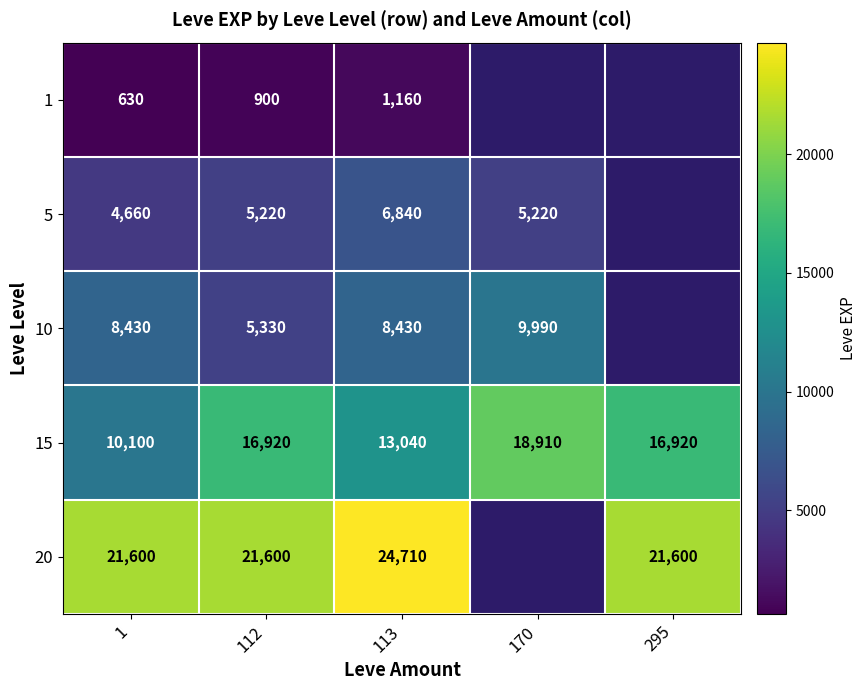

How many 15 values are between 13040 and 16920?

3